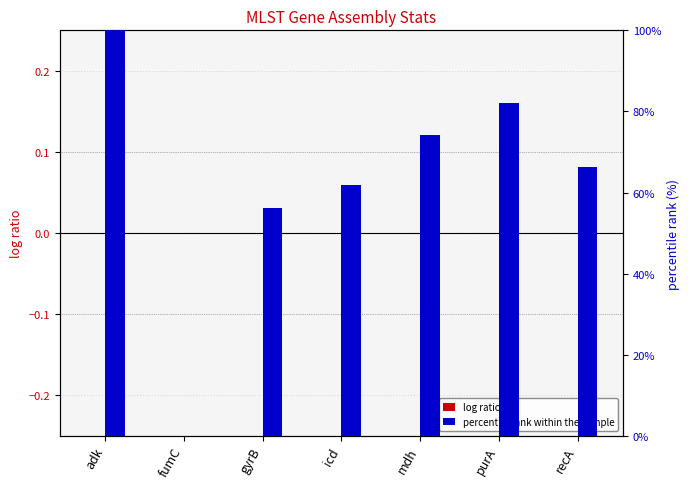

Which series has the largest range (max minus min)?

percentile rank within the sample